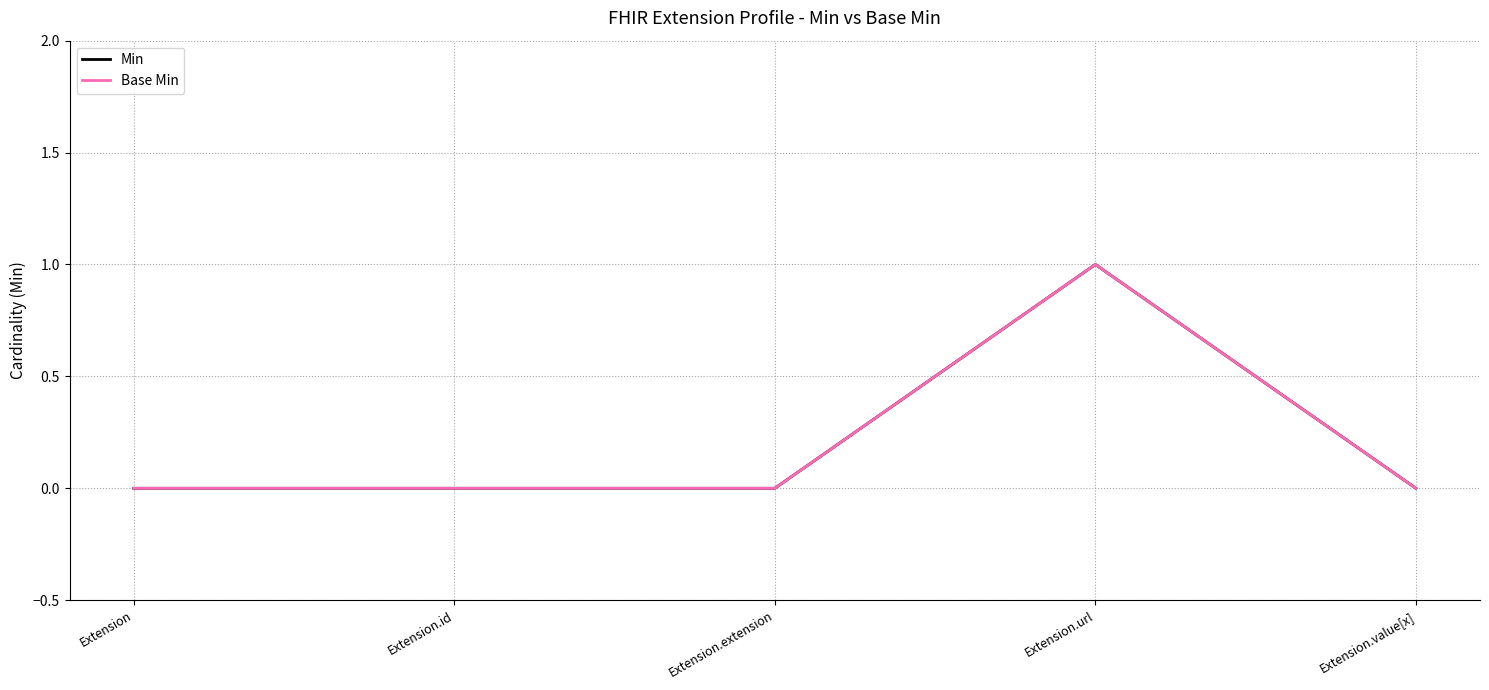

Count the Base Min values in the range 0 to 1.

5